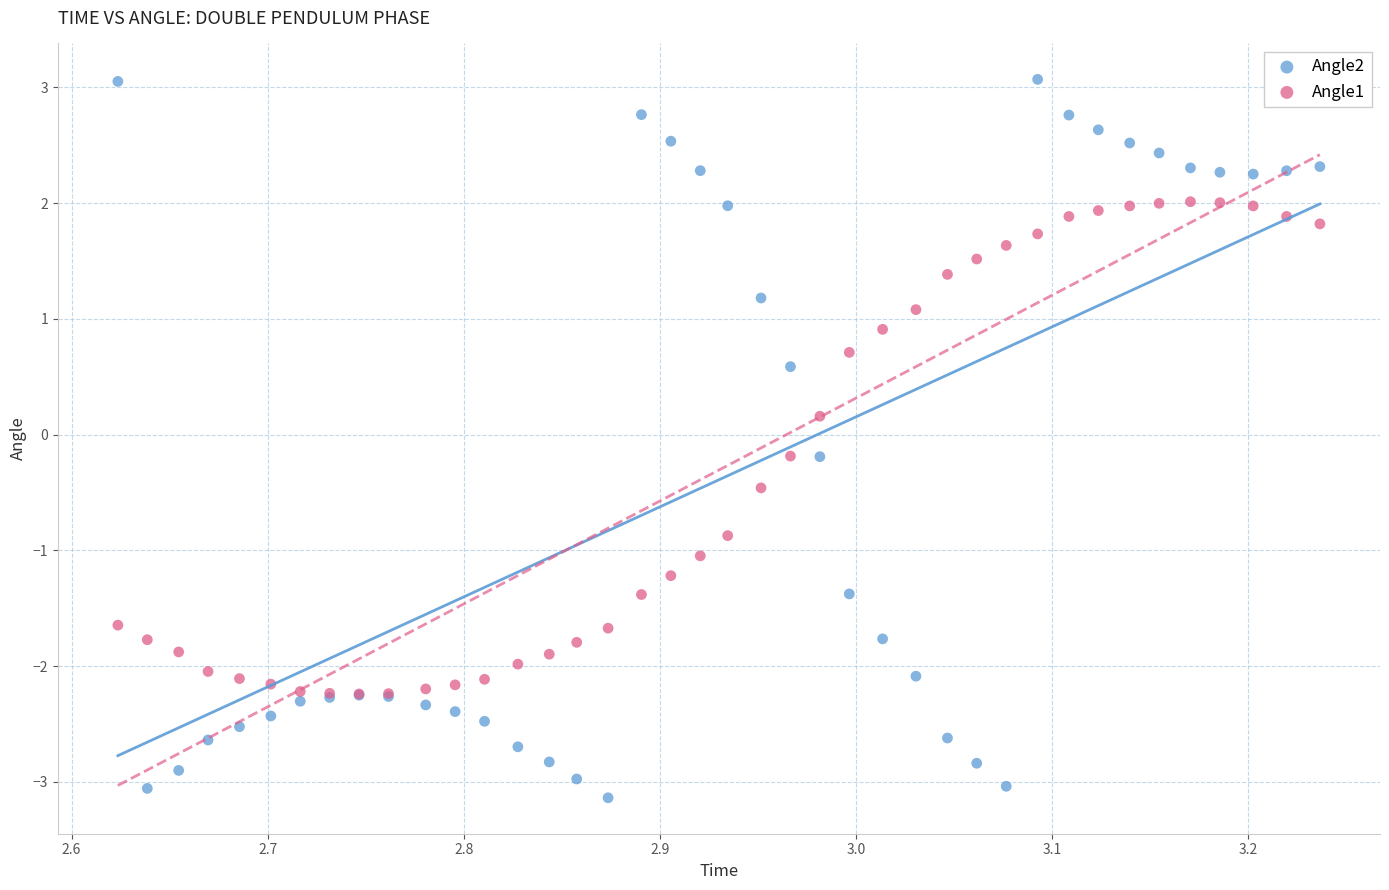

What are all the series names shown in the legend?

Angle2, Angle1